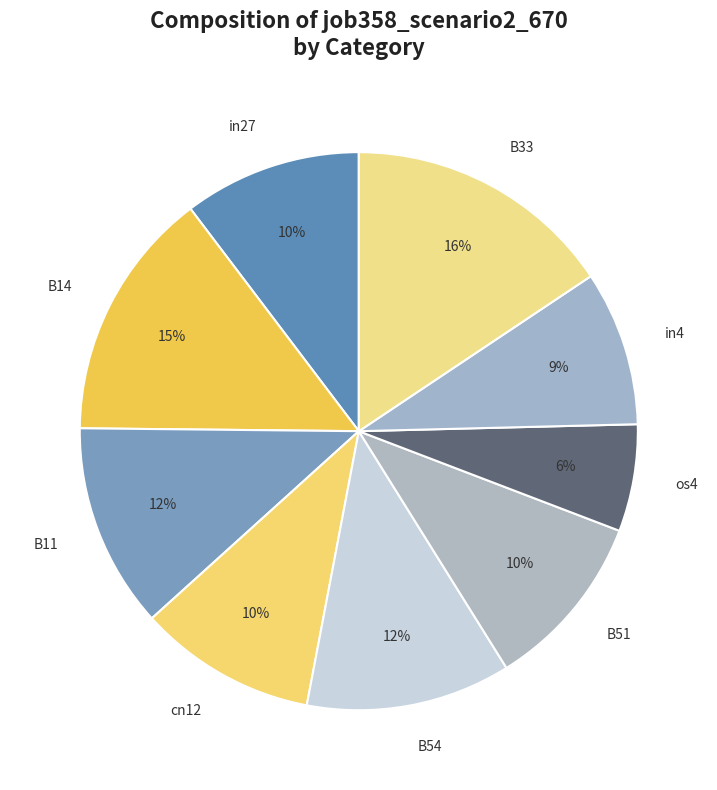

Is there a majority slice in this chart?

No